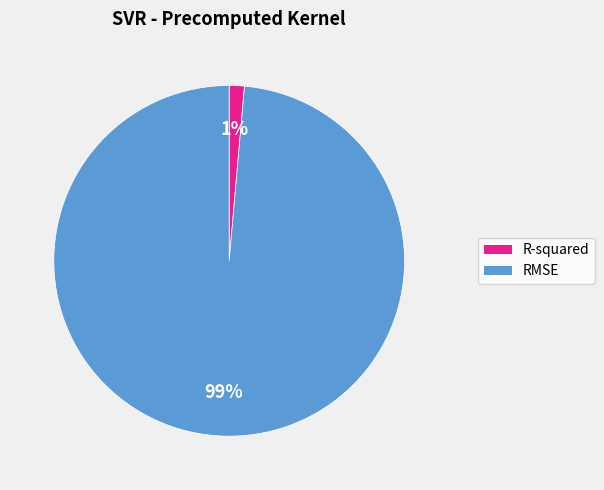

Between R-squared and RMSE, which is larger?

RMSE